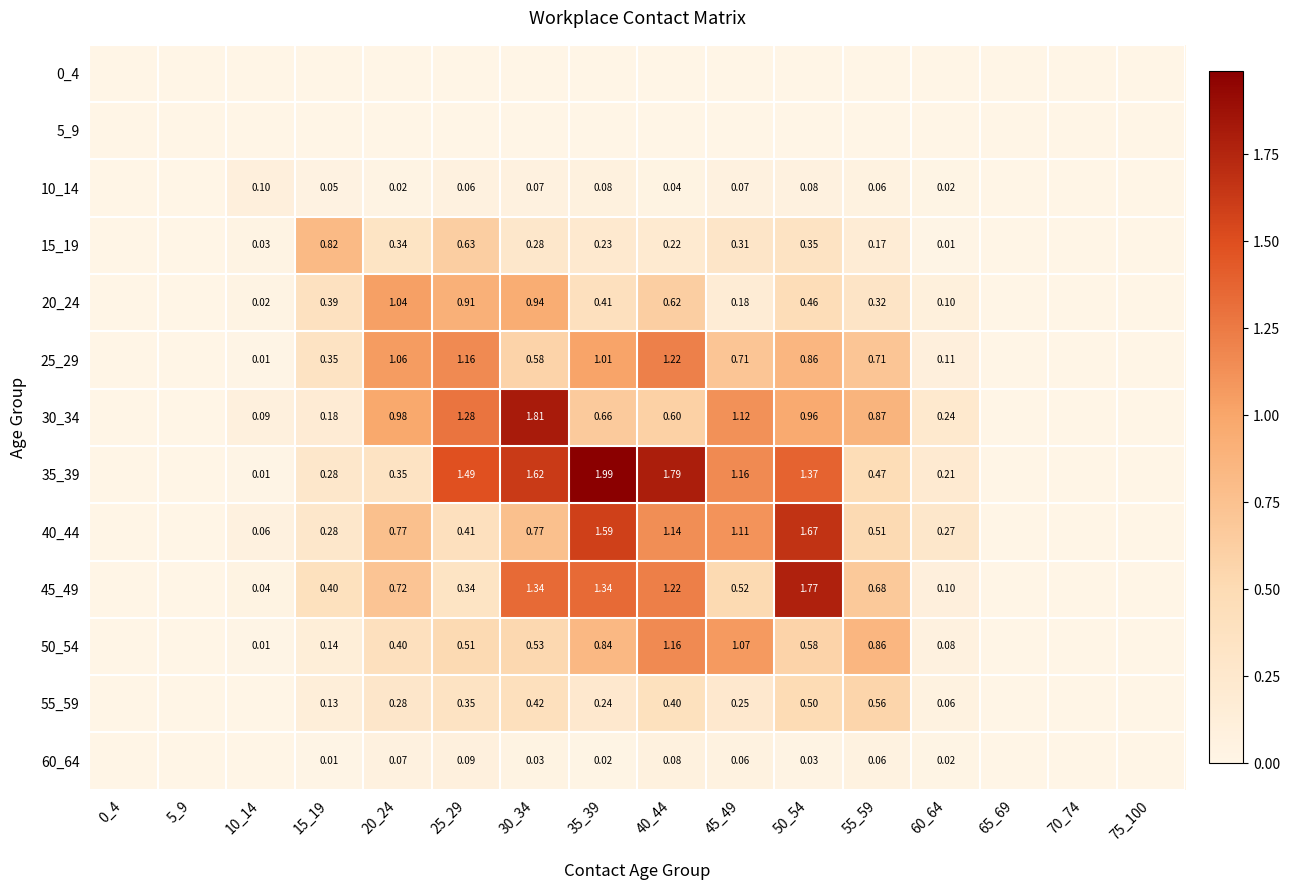

Between 40_44 and 65_69, which is larger?

40_44